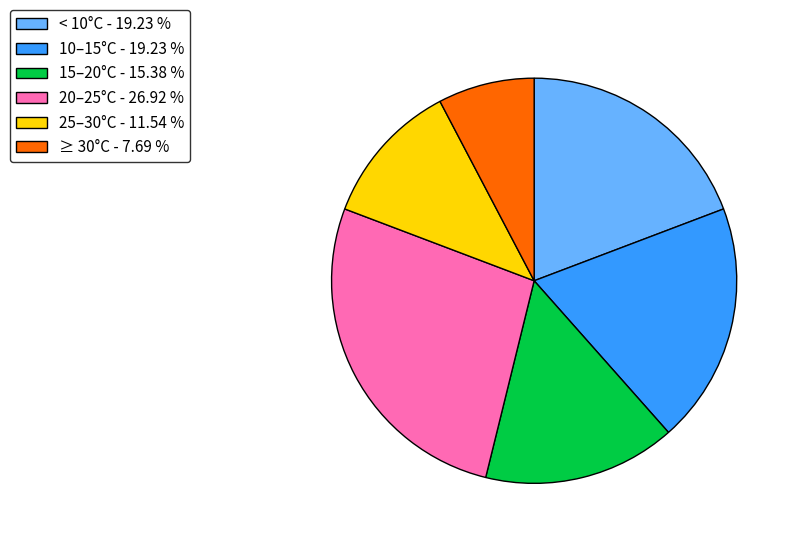

Combined, do 15–20°C - 15.38 % and < 10°C - 19.23 % account for over 50%?

No